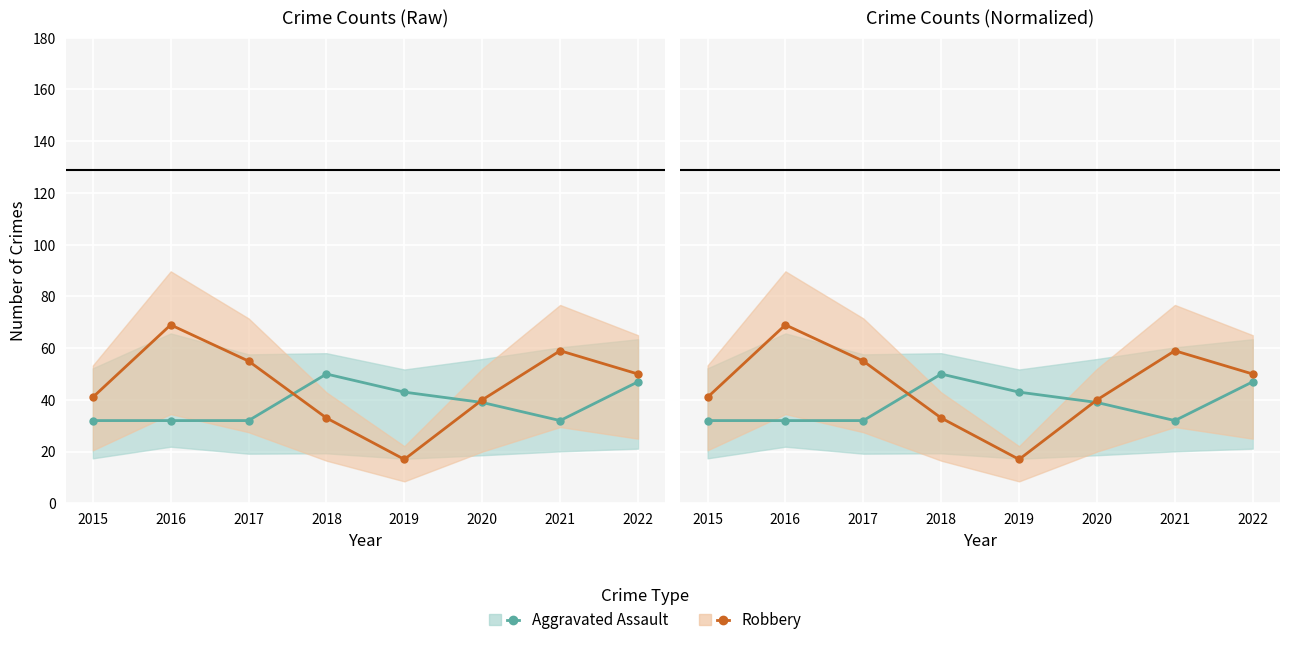

Reading right to left, extract all data points from this chart.

Aggravated Assault: 47	32	39	43	50	32	32	32
Robbery: 50	59	40	17	33	55	69	41